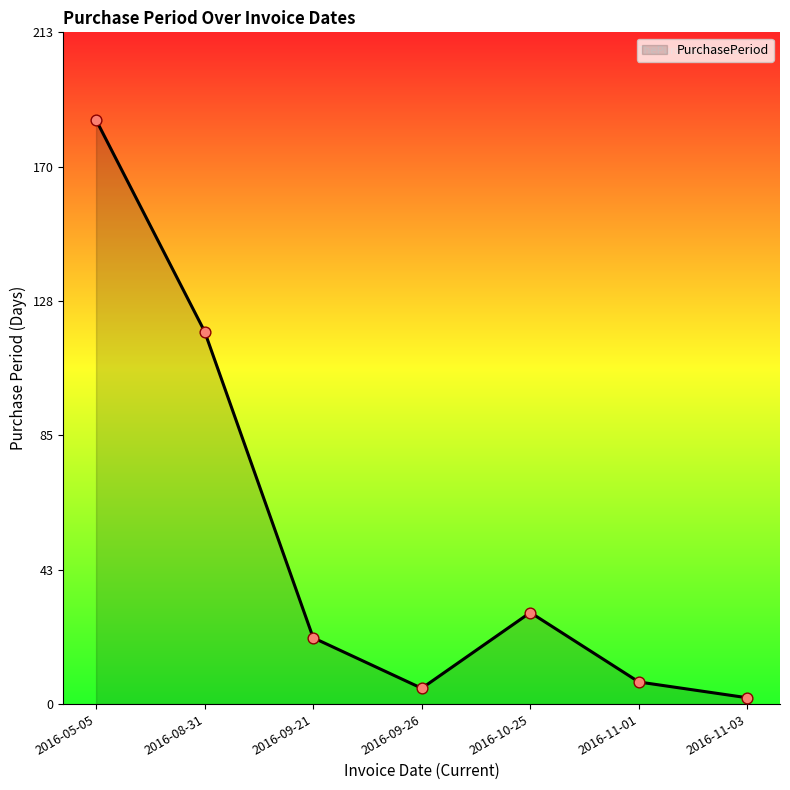

Approximately how many times larger is the value at 2016-10-25 compared to 2016-08-31?

0.2